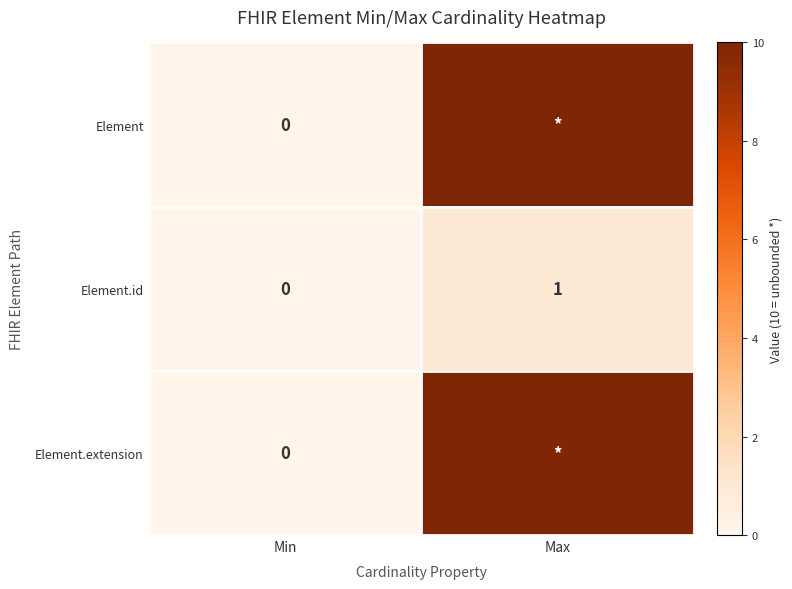

Where is Element.id nearest to the value 0?

Min